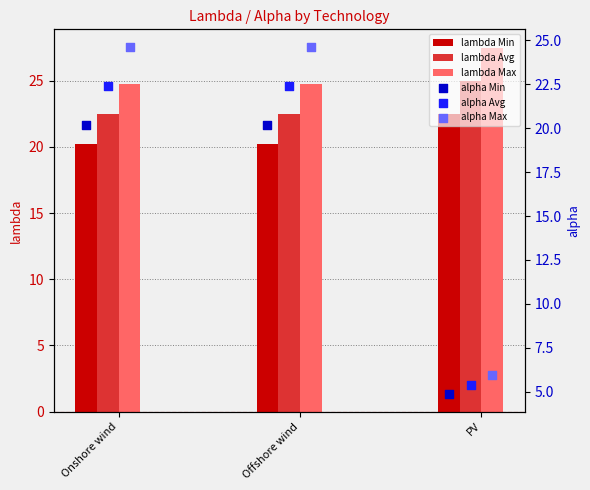

Which series contains the lowest Y value?

alpha Min